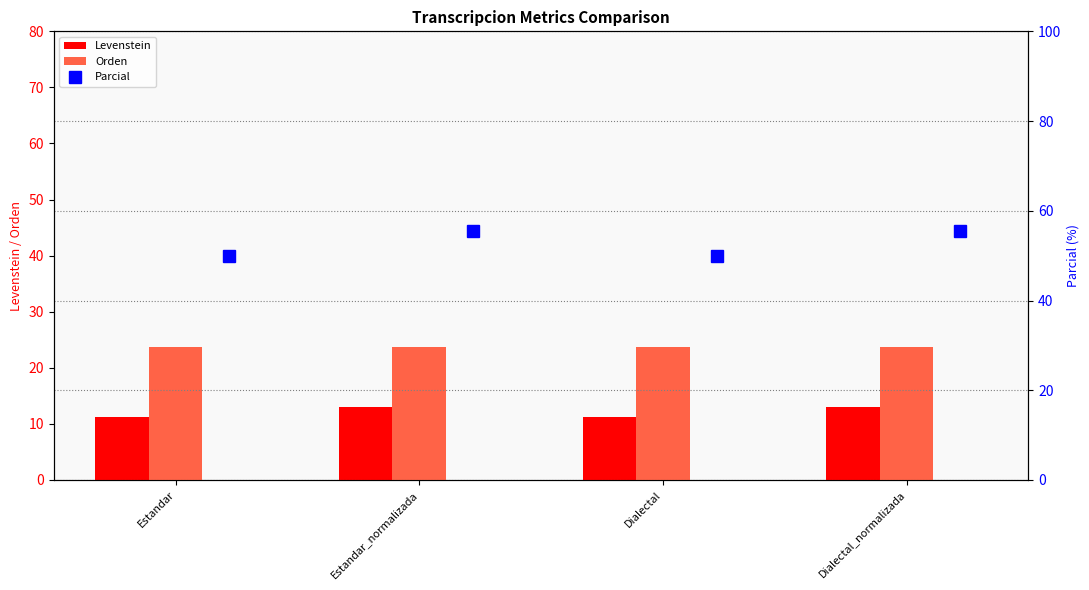

What is the sum of all Levenstein values?

48.5